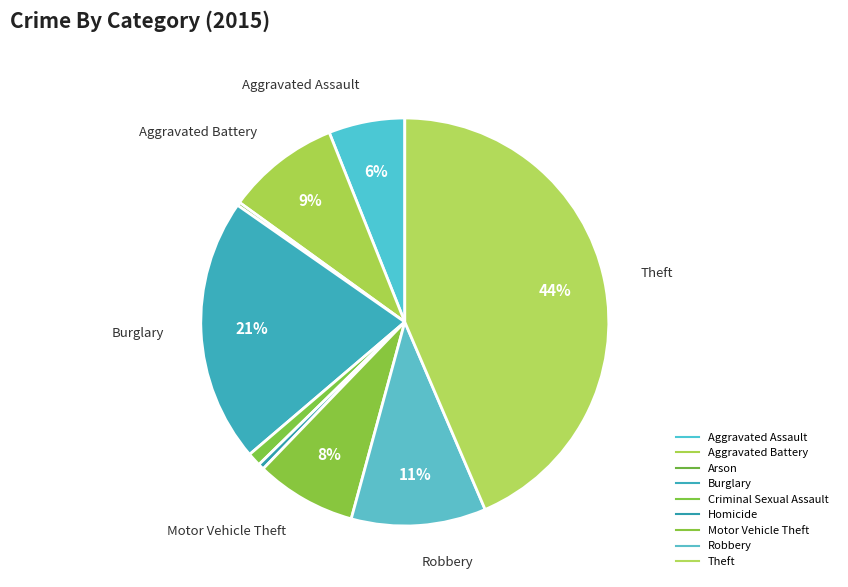

Count the number of slices in the pie.

9